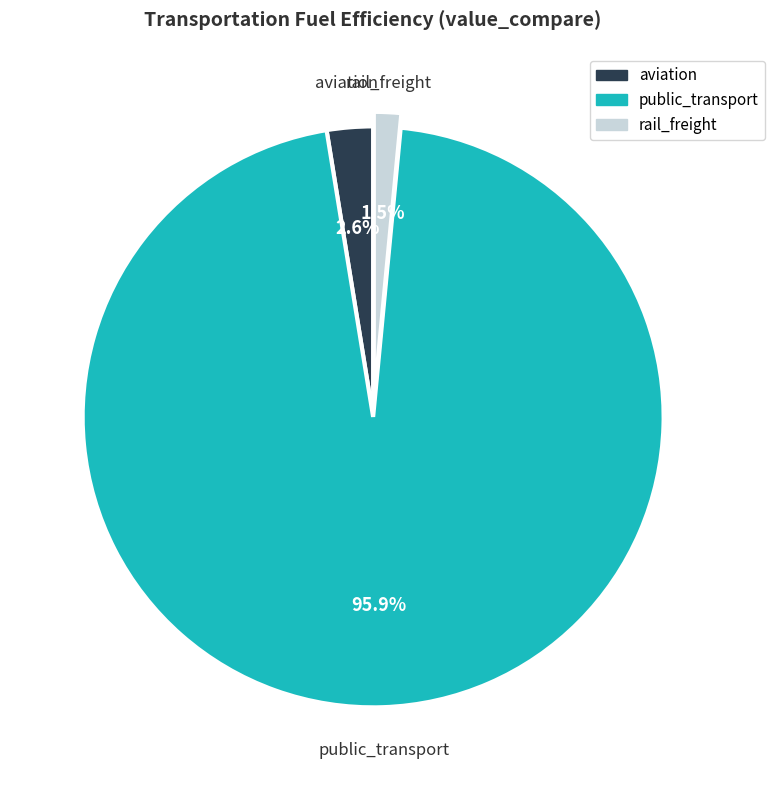

Count the number of slices in the pie.

3